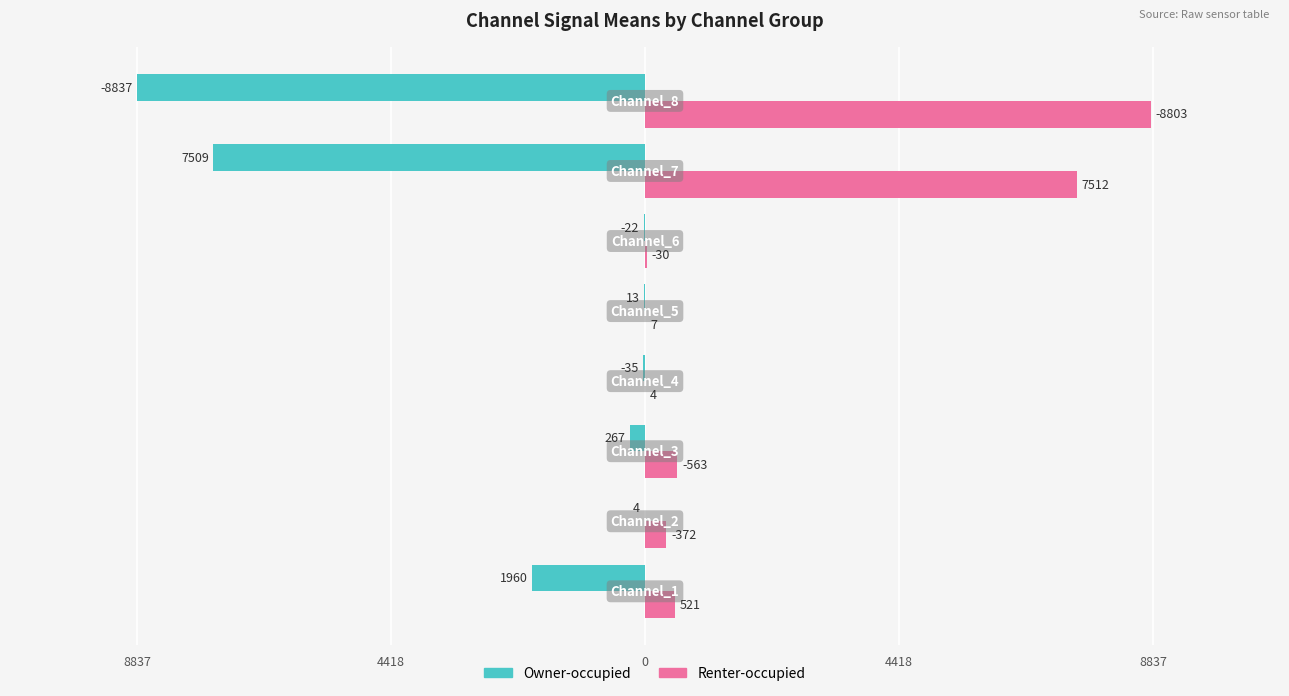

What are all the series names shown in the legend?

Owner-occupied, Renter-occupied